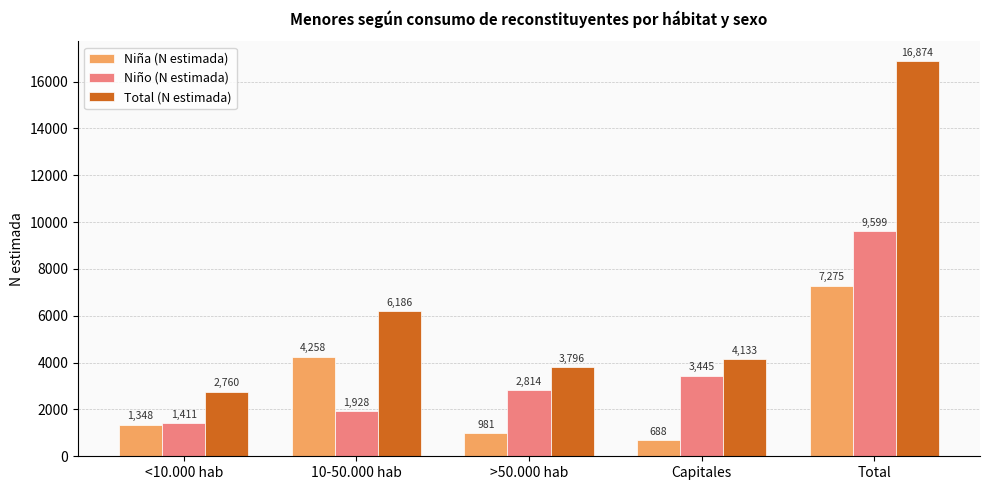

The Niño (N estimada) series shows 13916 at Total. True or false?

False